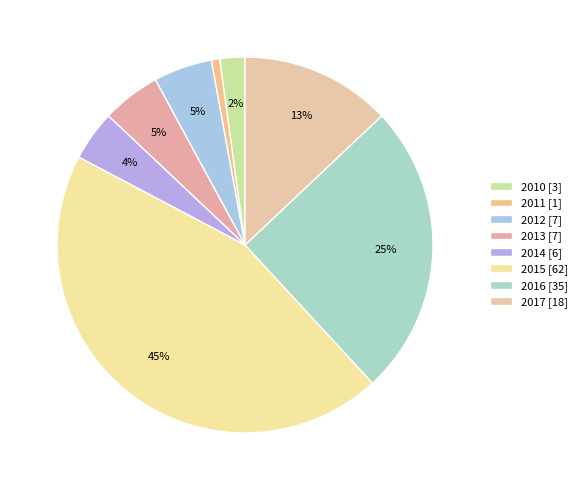

Count the number of slices in the pie.

8